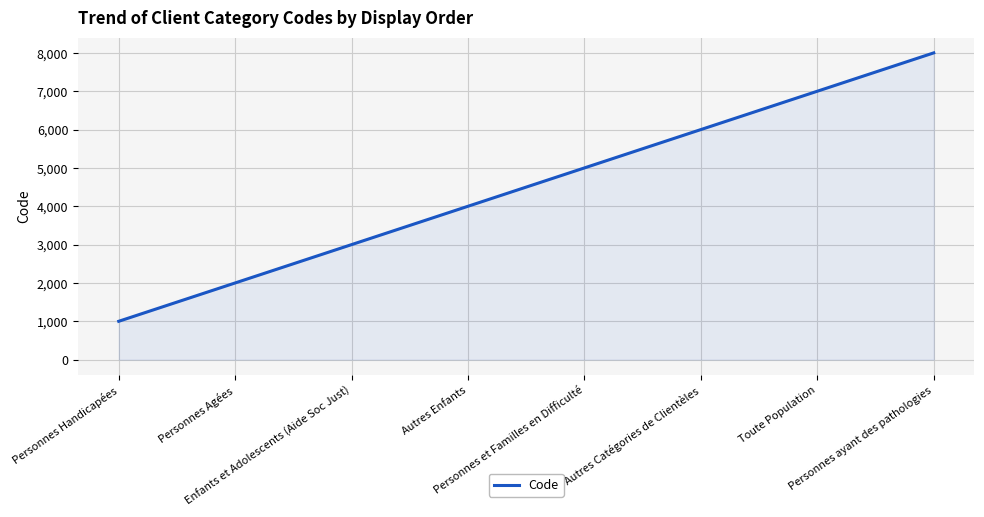

How many values are below 5000?

4